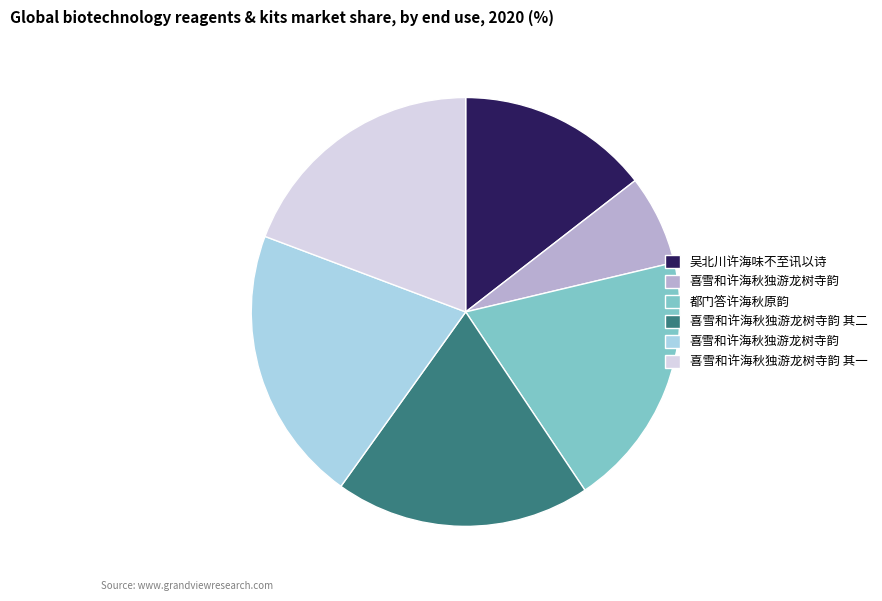

Is there a majority slice in this chart?

No